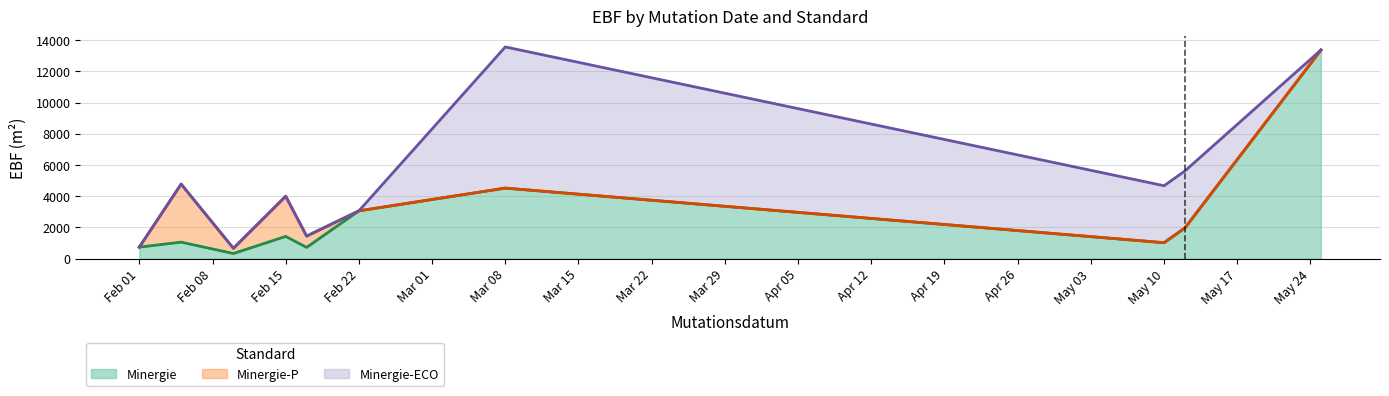

What is the maximum value for Minergie?

13362.0